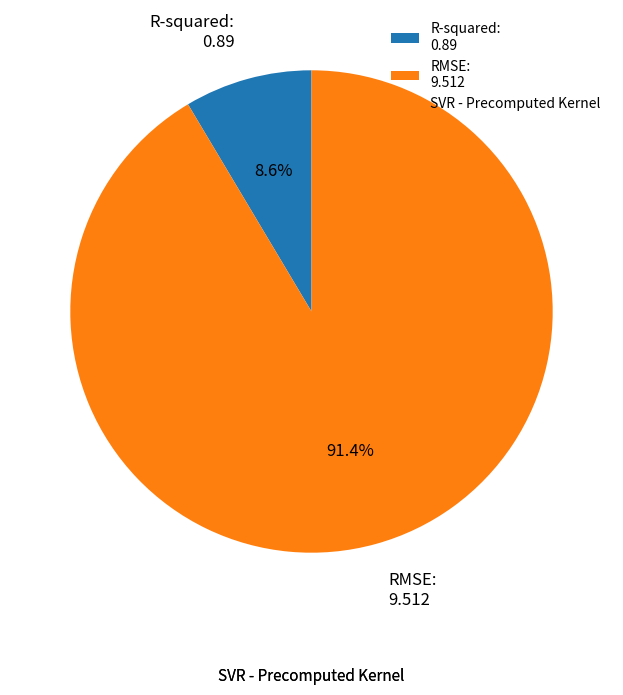

Combined, what portion of the pie is R-squared and RMSE?

100.0%